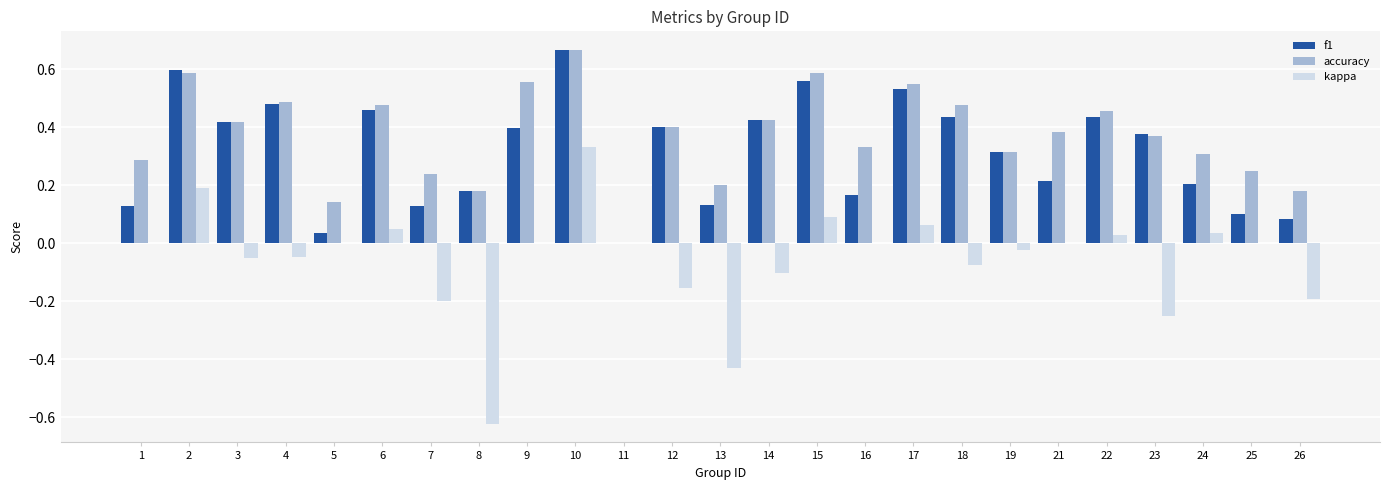

The value of kappa at 3 is -0.1. True or false?

True